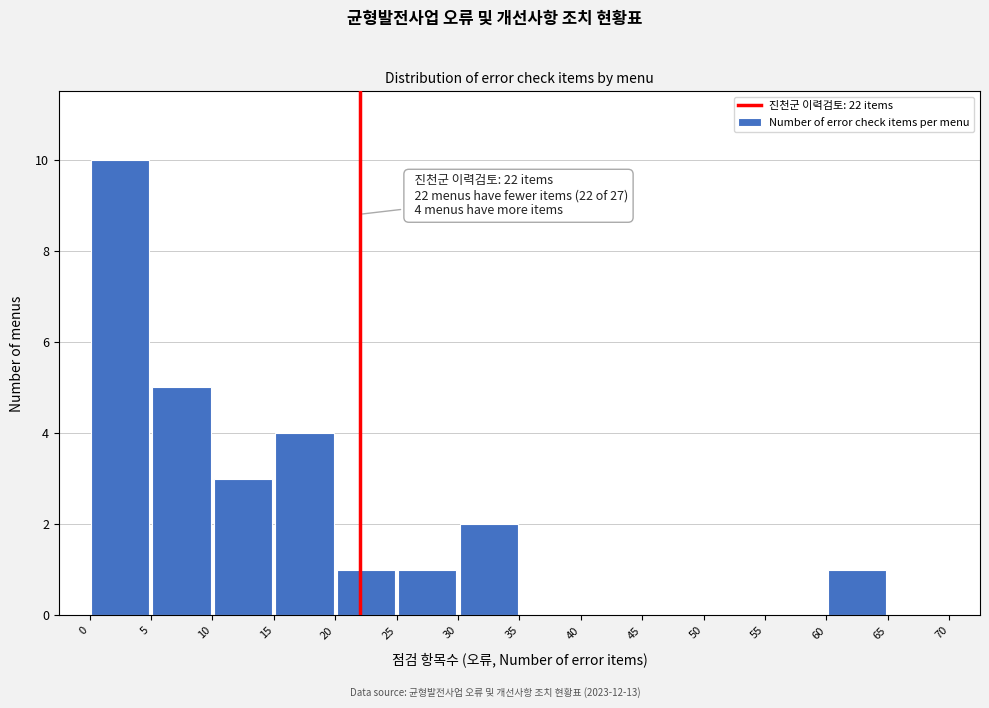

Over which range of the x-axis is the bar tallest?

0 to 5